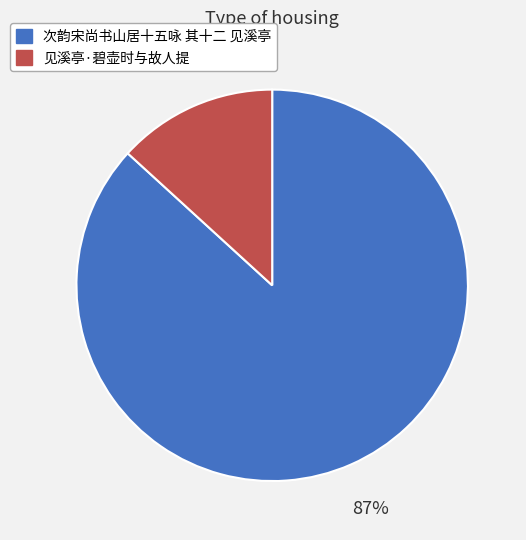

Which category has the smallest portion of the pie?

见溪亭·碧壶时与故人提